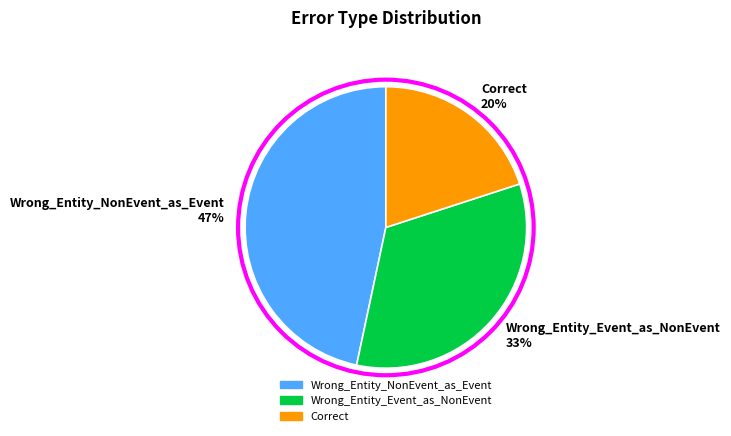

To the nearest percent, what is the difference between the largest and smallest slice percentages?

27%